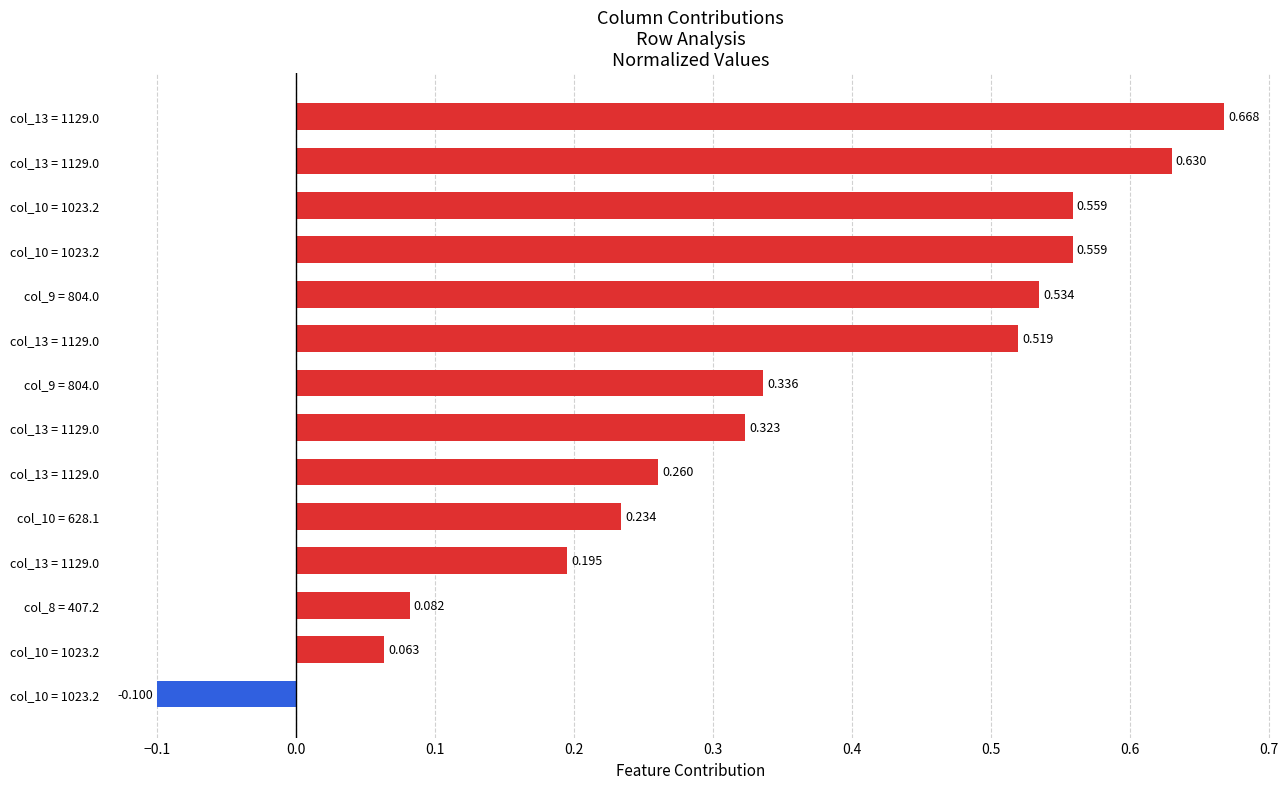

How many bars are there in total?

14